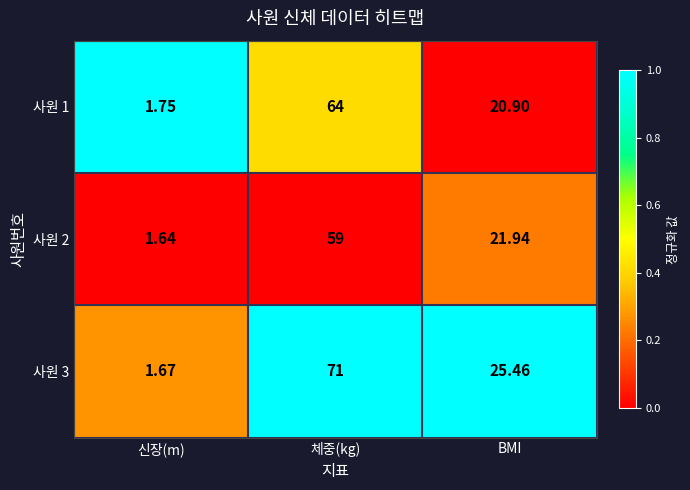

At which label does 사원 1 reach its peak?

체중(kg)